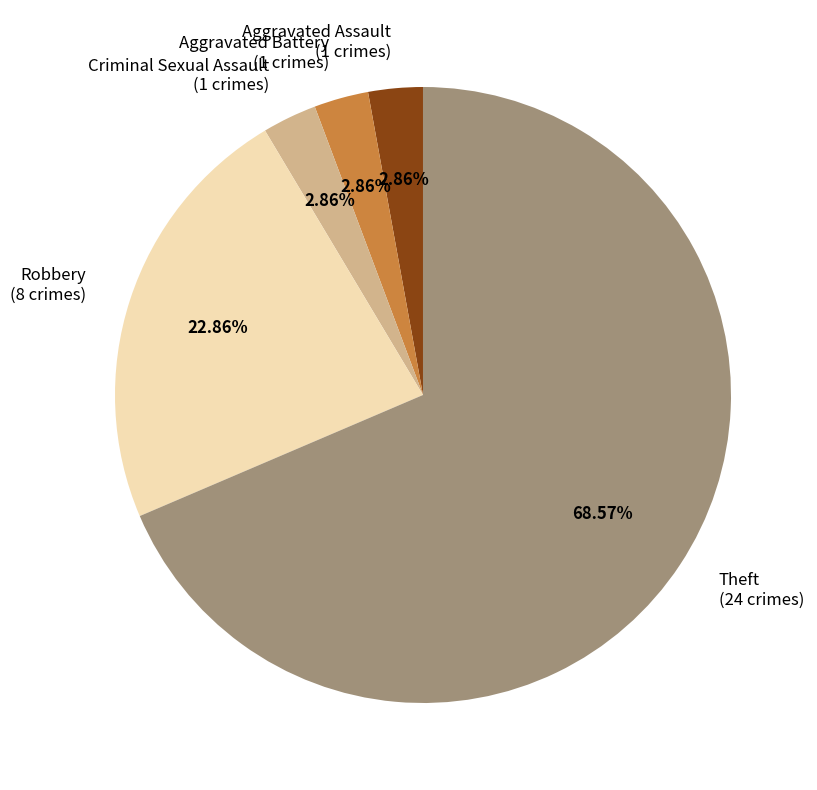

How many segments does this pie chart have?

5